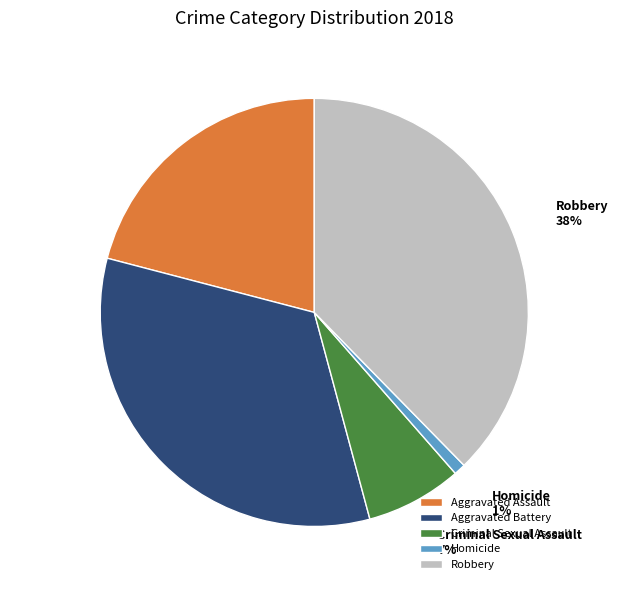

Which category has the smallest portion of the pie?

Homicide